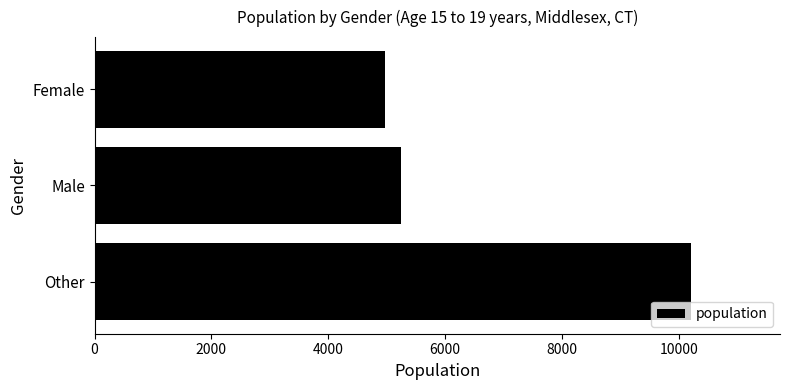

Is it true that the value at Female is 3165?

False